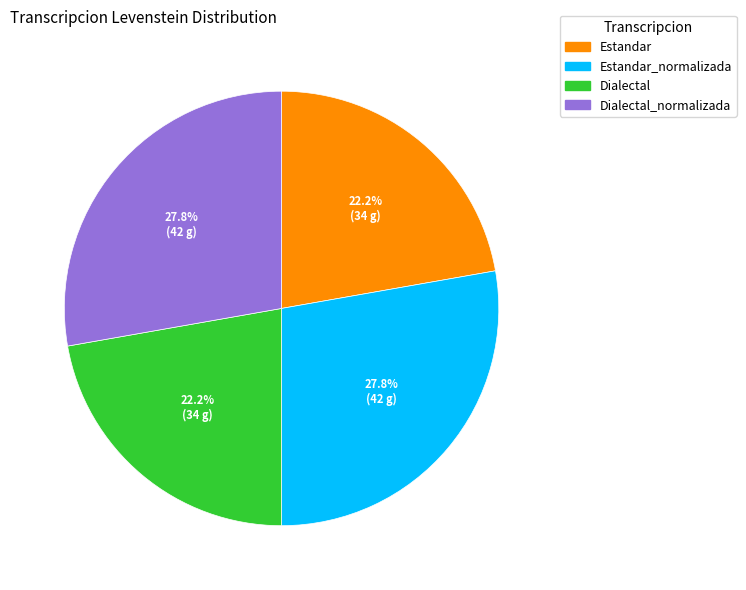

Is it true that Estandar is 22% of the pie?

True